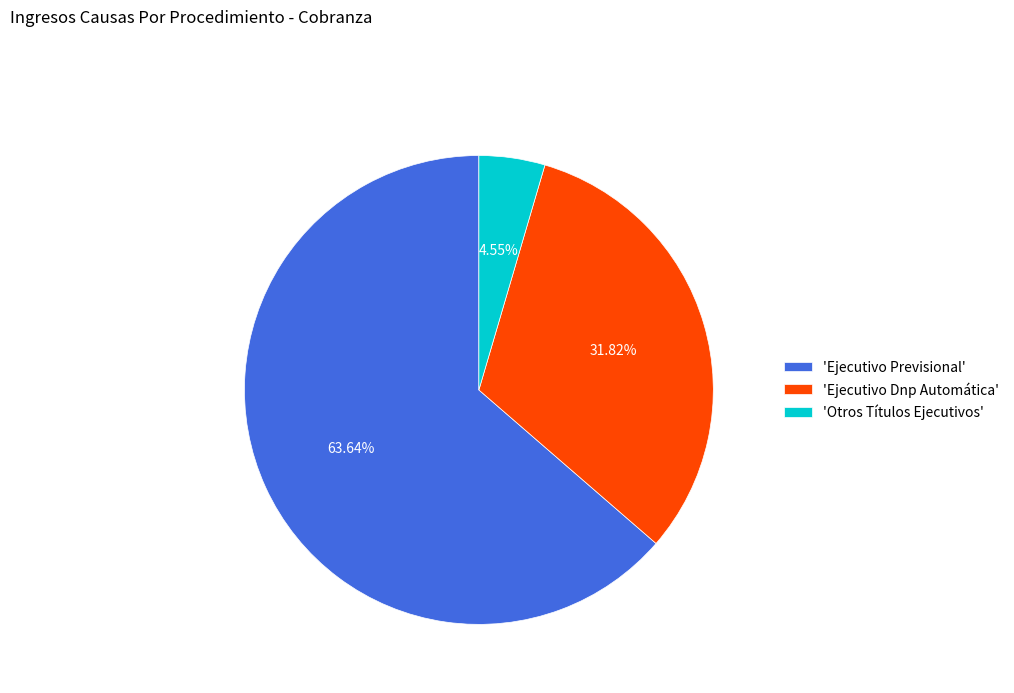

Is there any slice that represents more than half of the pie?

Yes